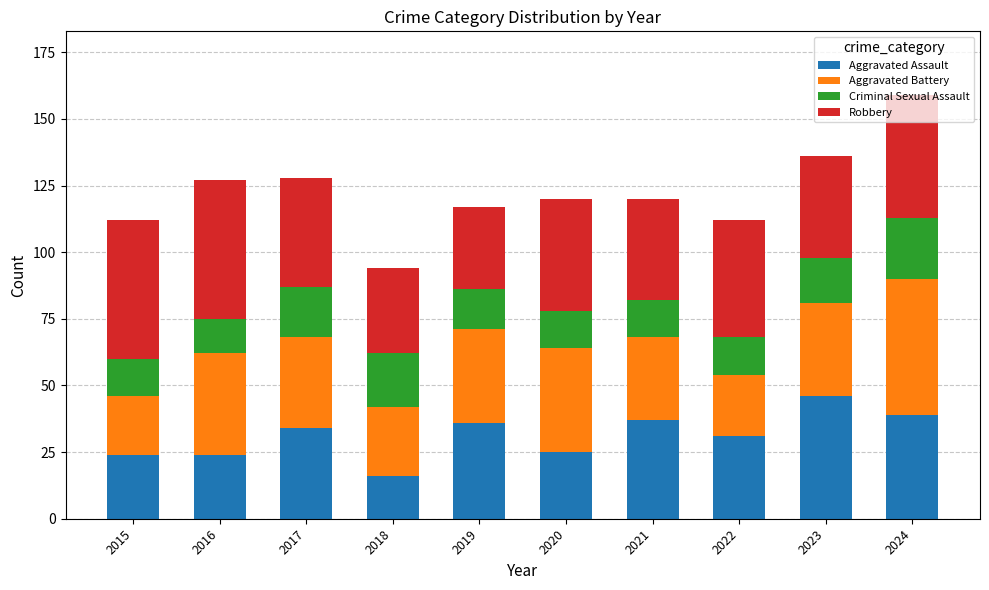

How many categories are shown in the chart?

10